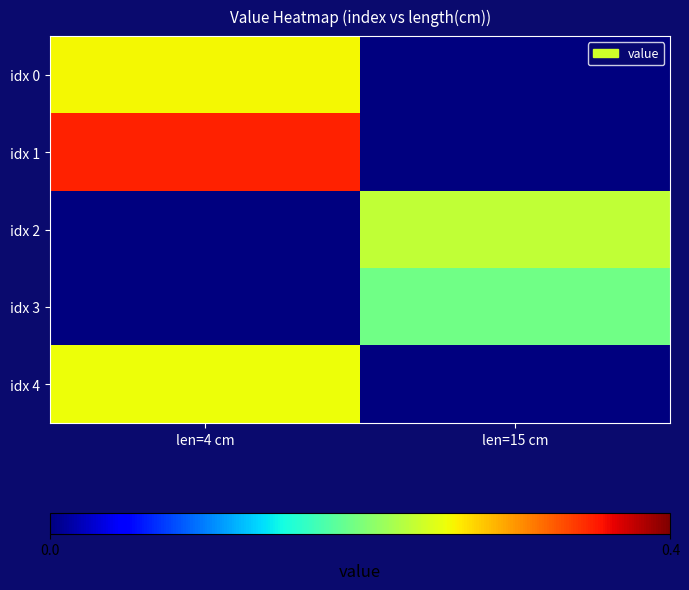

Which series has the largest total across all categories?

idx 1